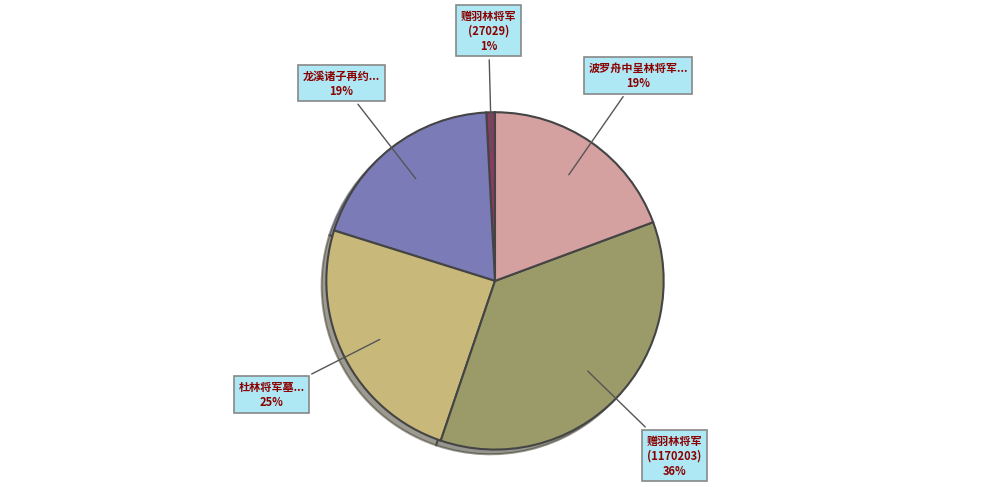

Combined, do 龙溪诸子再约... and 赠羽林将军 (1170203) account for over 50%?

Yes